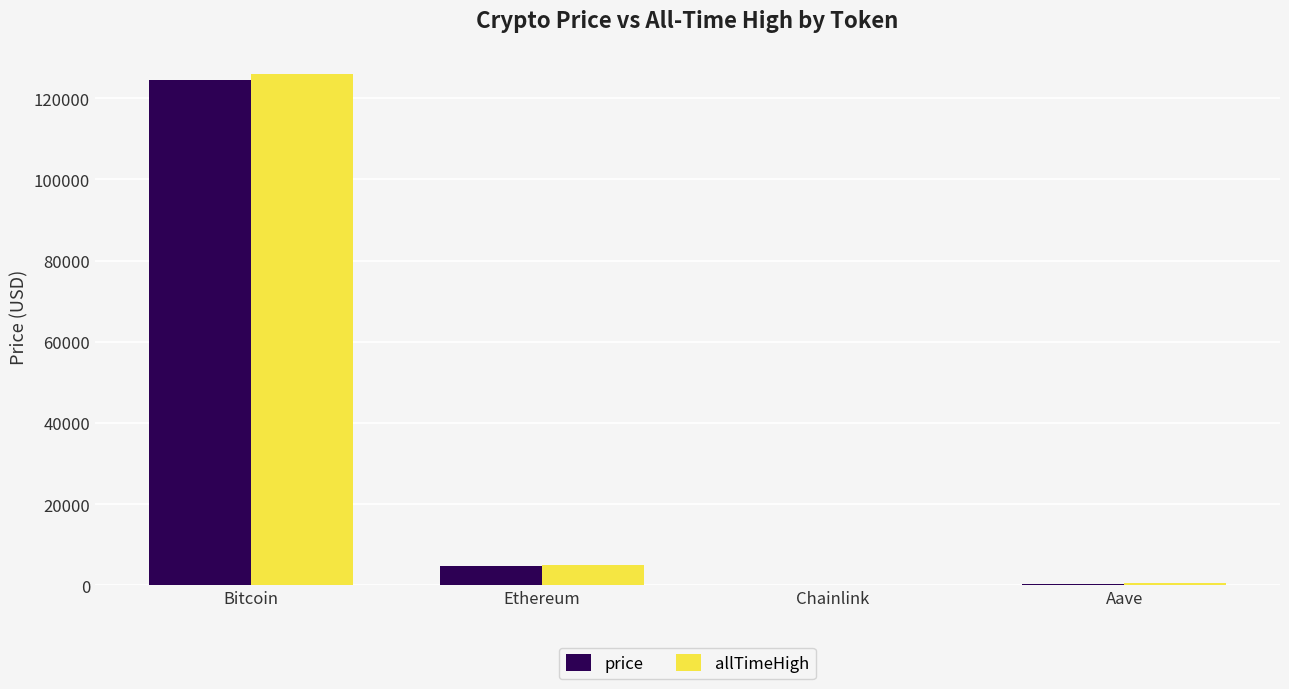

Is it true that allTimeHigh equals 171473.6 at Bitcoin?

False